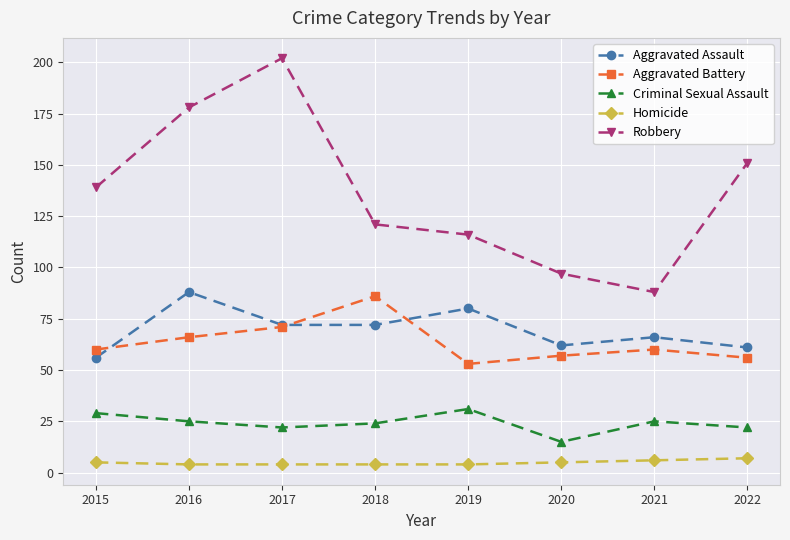

Reading left to right, what are all the values shown in this chart?

Aggravated Assault: 56	88	72	72	80	62	66	61
Aggravated Battery: 60	66	71	86	53	57	60	56
Criminal Sexual Assault: 29	25	22	24	31	15	25	22
Homicide: 5	4	4	4	4	5	6	7
Robbery: 139	178	202	121	116	97	88	151